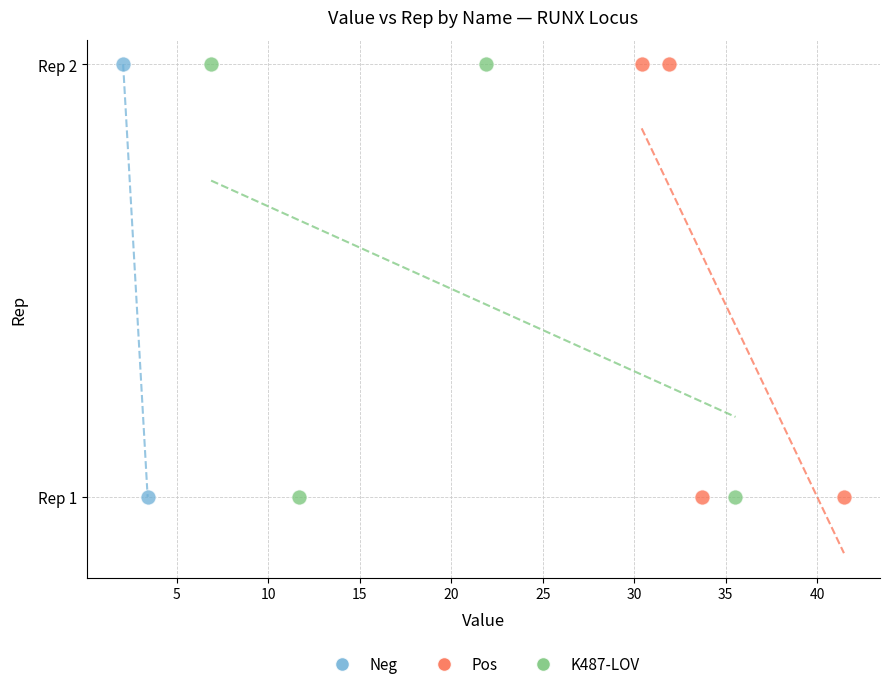

What are all the series names shown in the legend?

Neg, Pos, K487-LOV